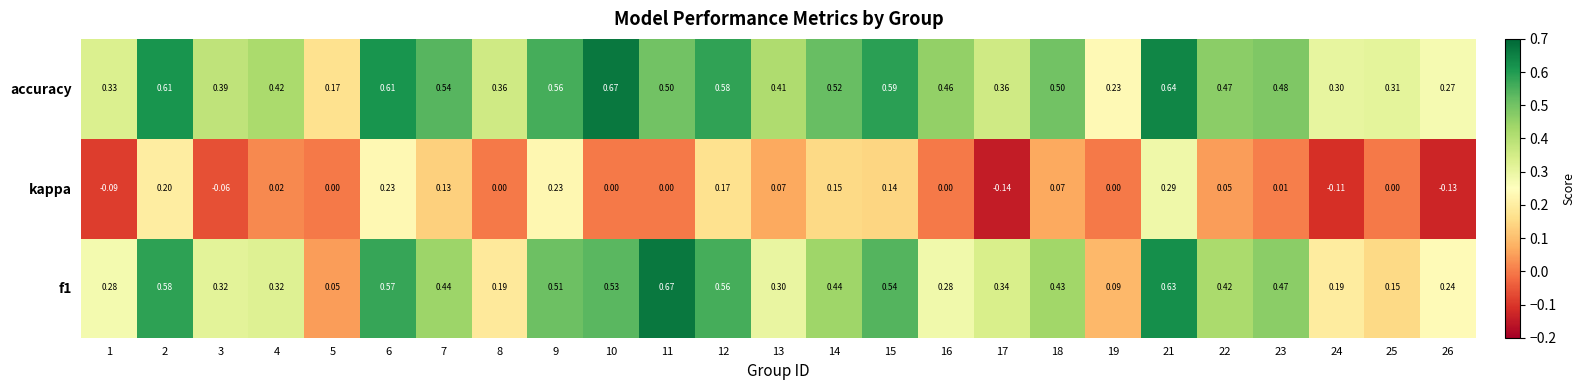

Which series has the largest total across all categories?

accuracy